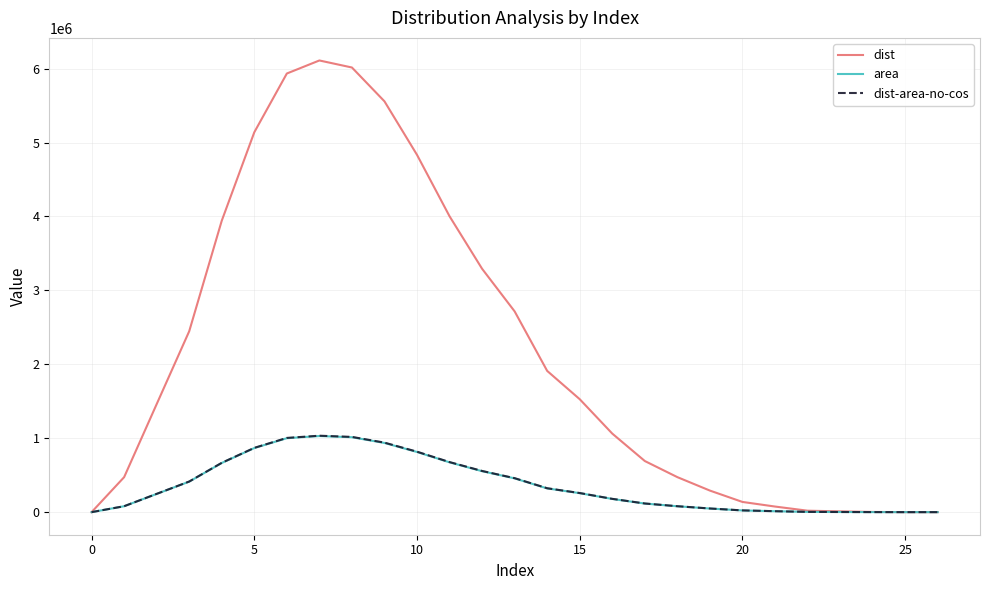

Which series has the widest spread of values?

dist